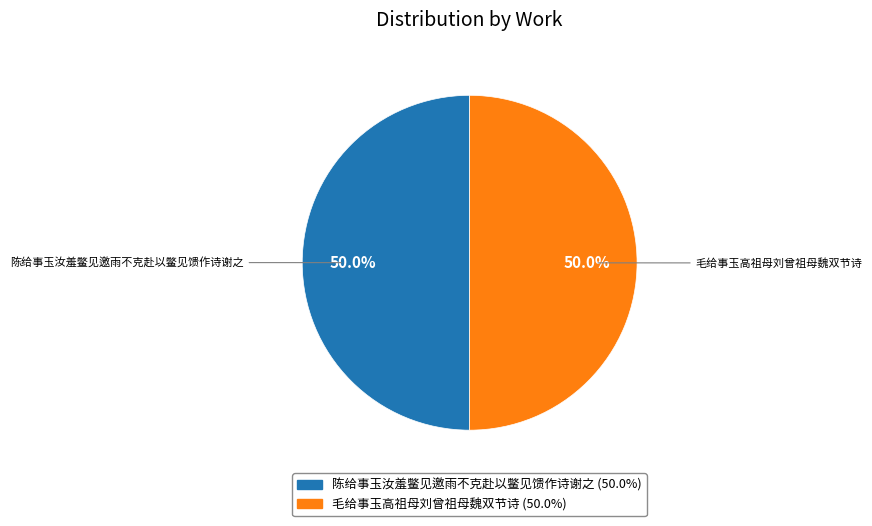

Approximately how many times larger is the value at 毛给事玉高祖母刘曾祖母魏双节诗 compared to 陈给事玉汝羞鳖见邀雨不克赴以鳖见馈作诗谢之?

1.0